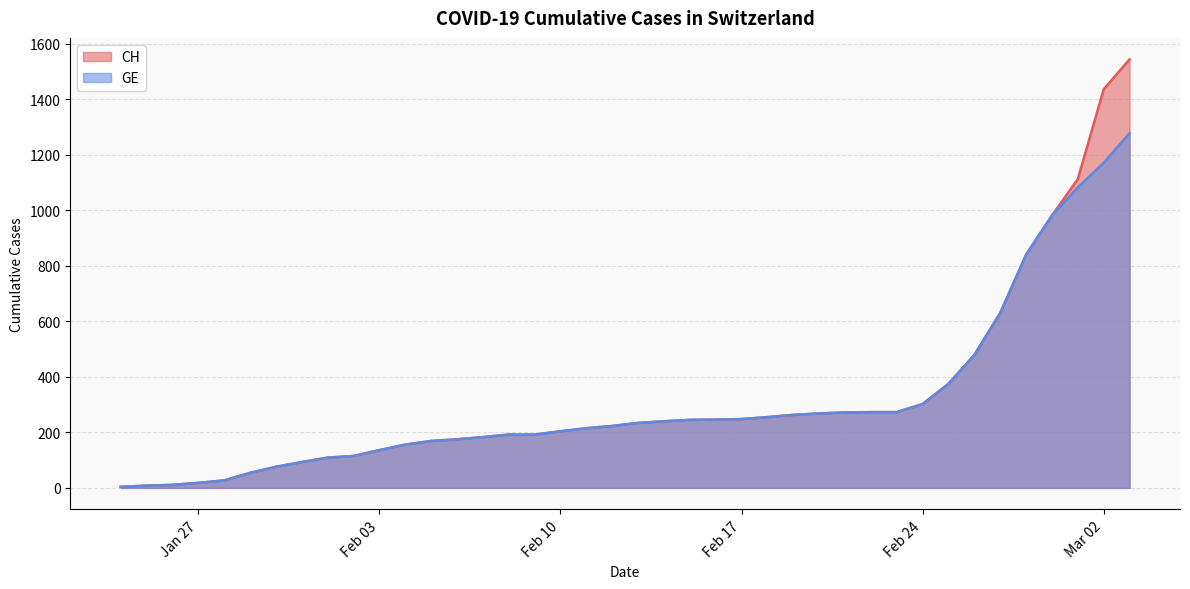

What is the highest value of the GE series?

1278